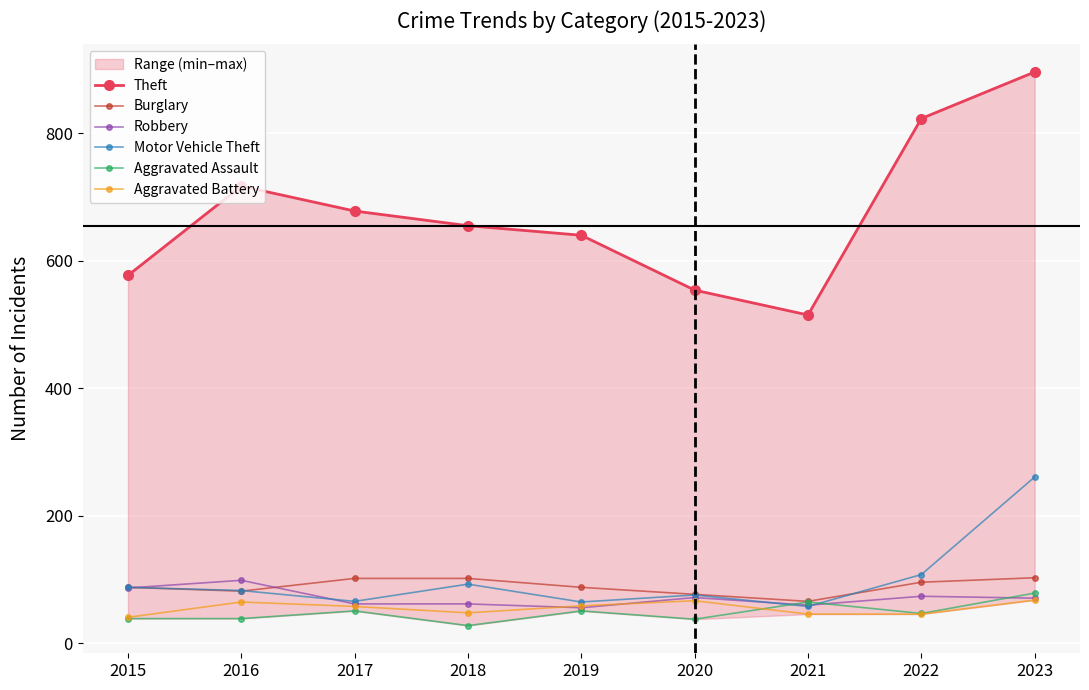

At how many categories does at least one series exceed 233?

9